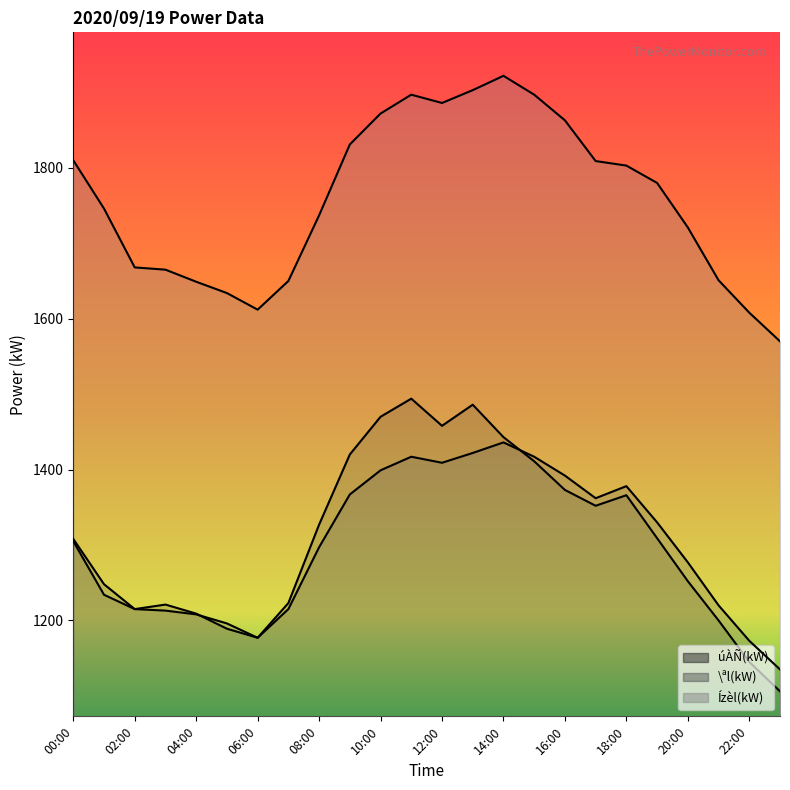

List the series in order of their peak value, highest first.

Ízèl(kW), úÀÑ(kW), \ªl(kW)